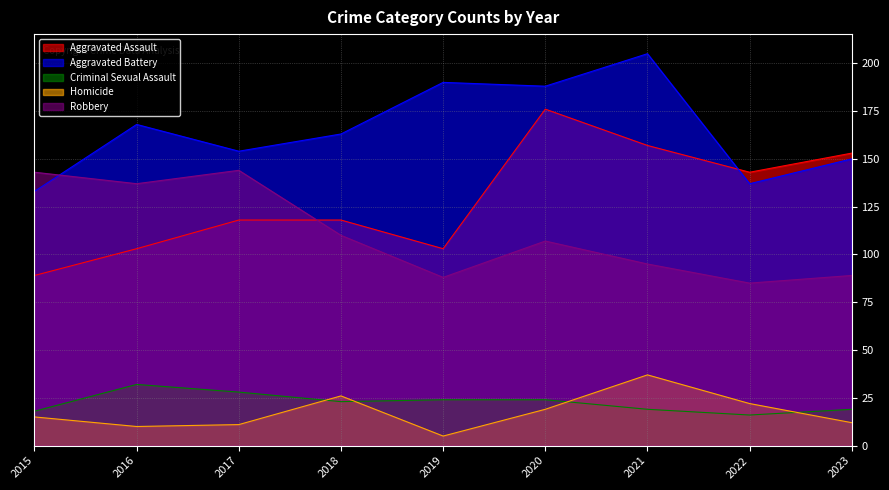

What is the value of the Homicide point at the 5th from the left?

5